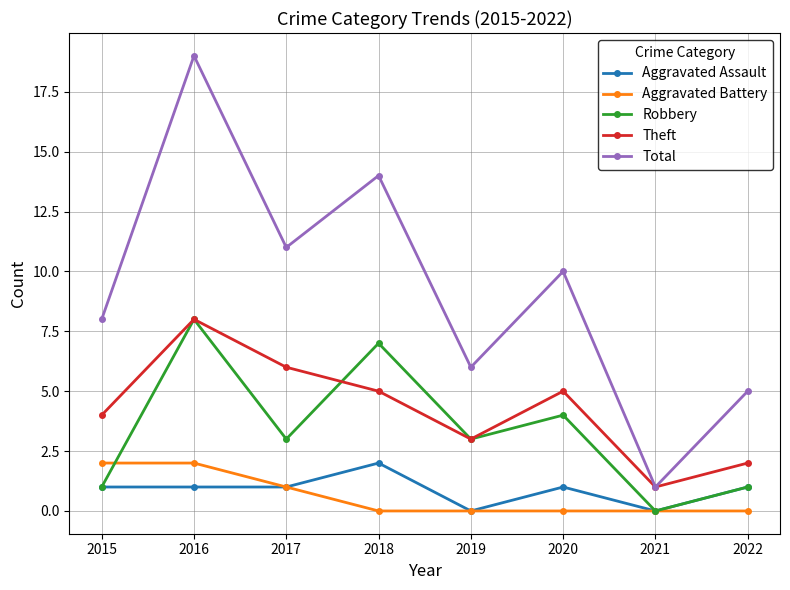

True or false: Aggravated Battery and Total cross at least once.

False